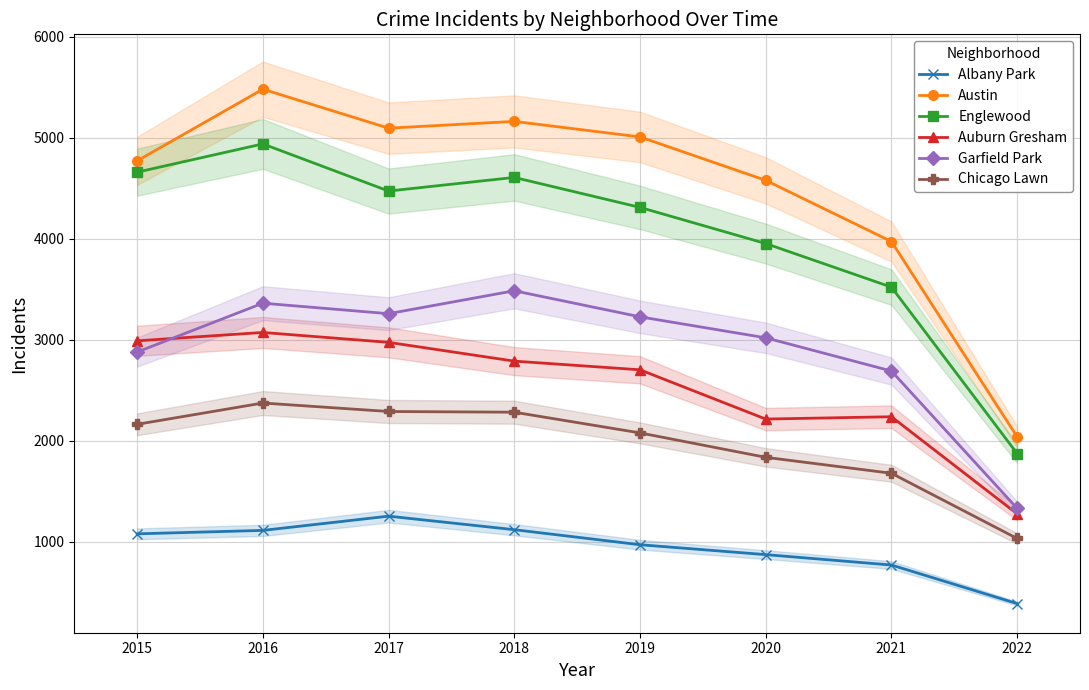

Is it true that Austin equals 8770 at 2016?

False